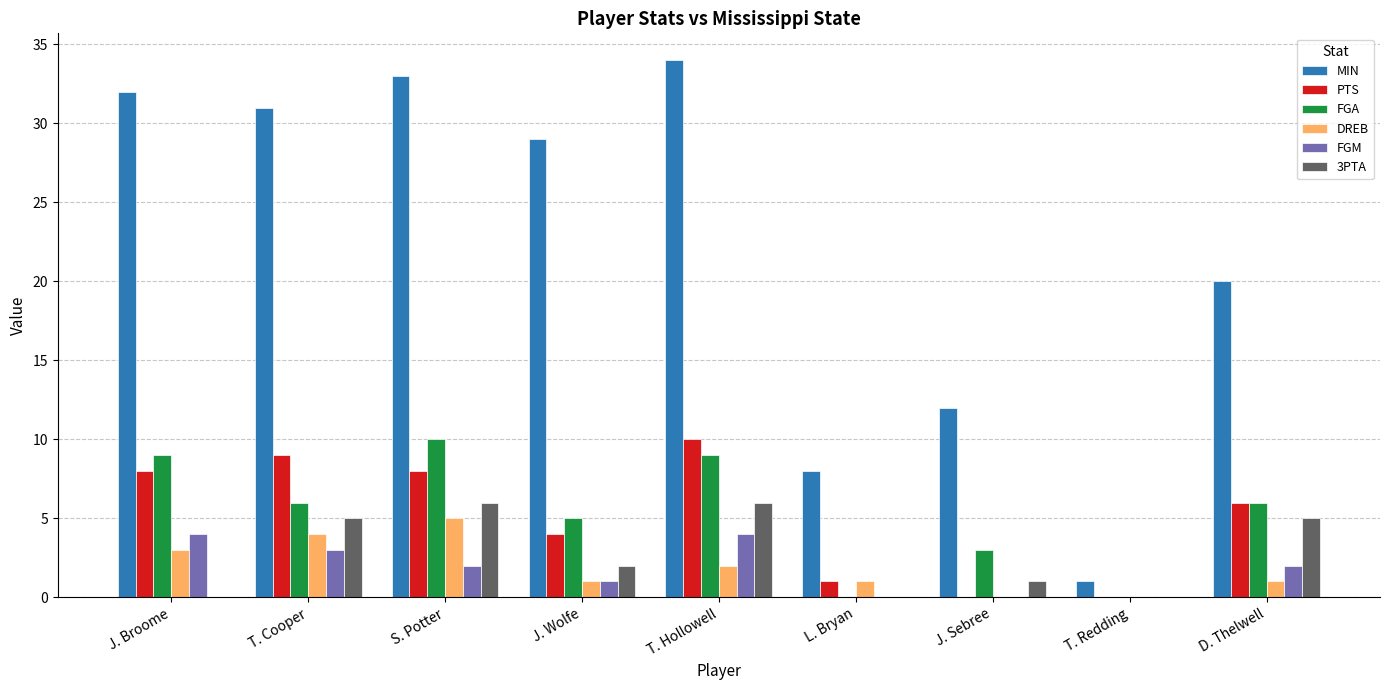

What is the sum of all DREB values?

17